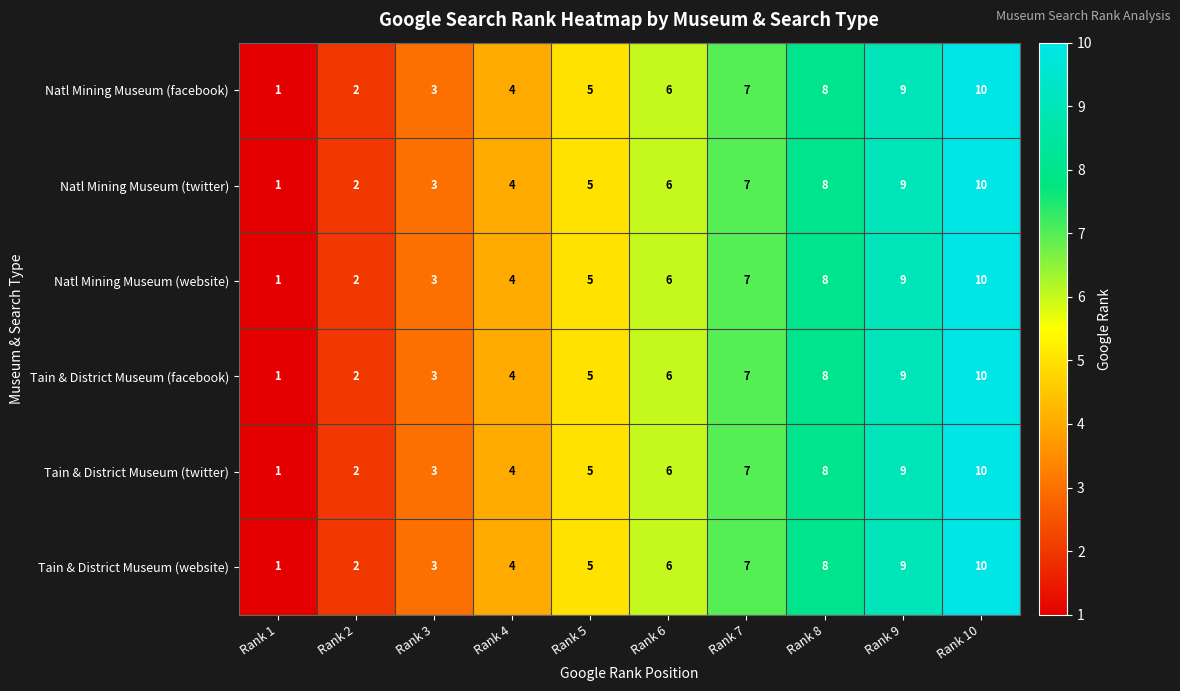

What is the difference between the Natl Mining Museum (facebook) values at Rank 8 and Rank 2?

6